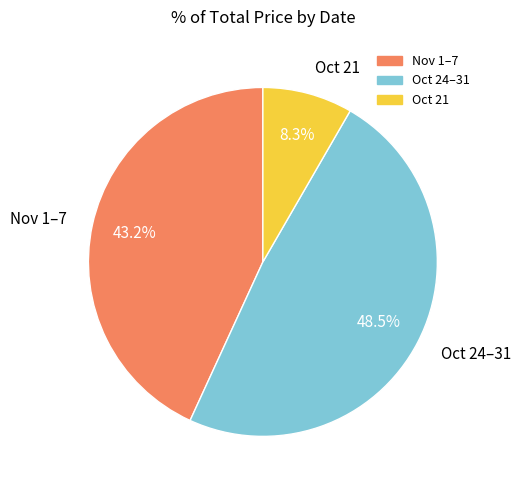

Approximately how many times larger is the value at Oct 24–31 compared to Oct 21?

5.8